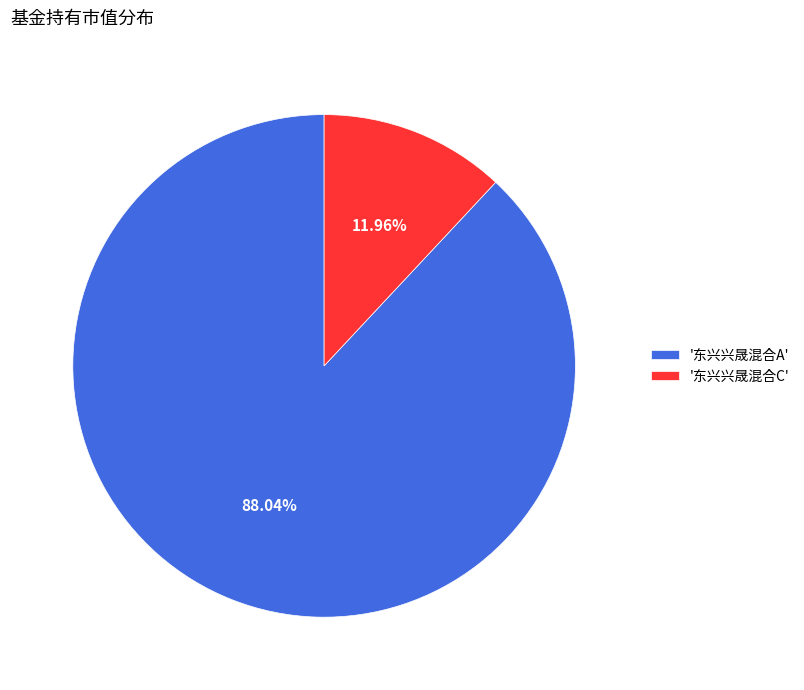

Is '东兴兴晟混合A' the majority of the pie?

Yes